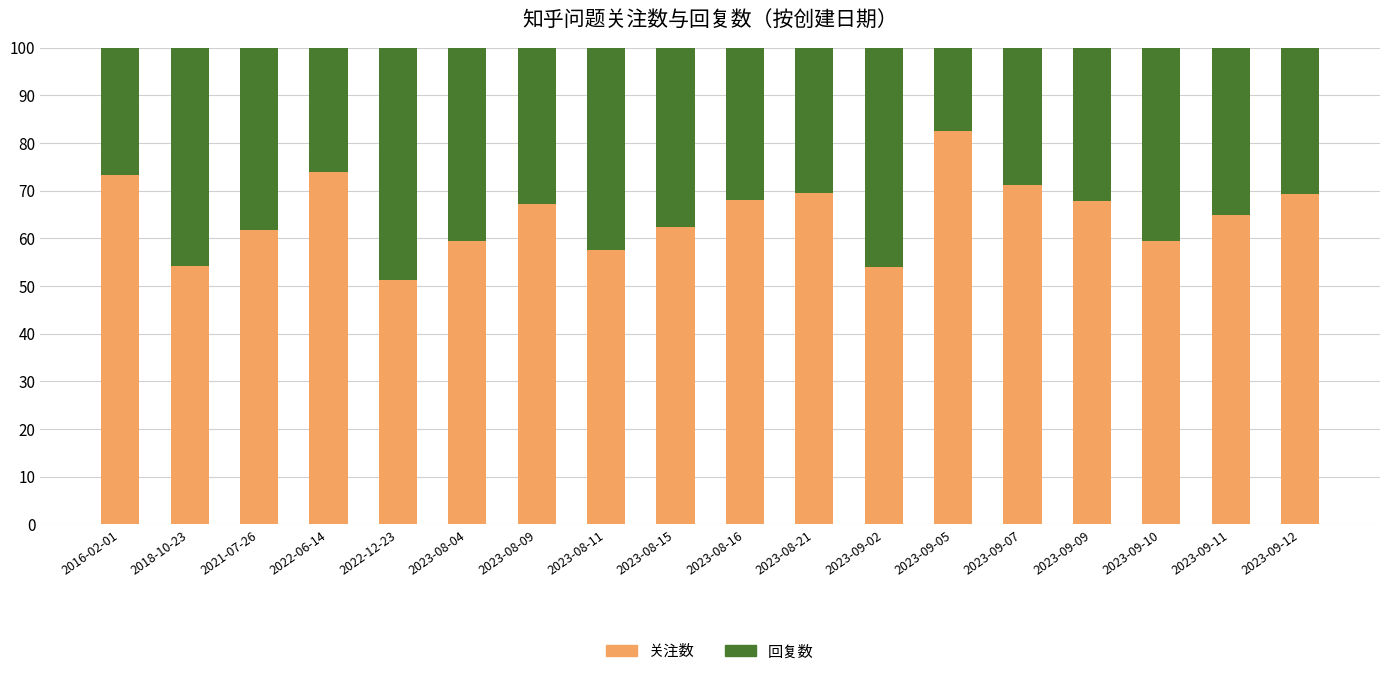

What is the difference between the maximum and minimum values in the 关注数 series?

31.3